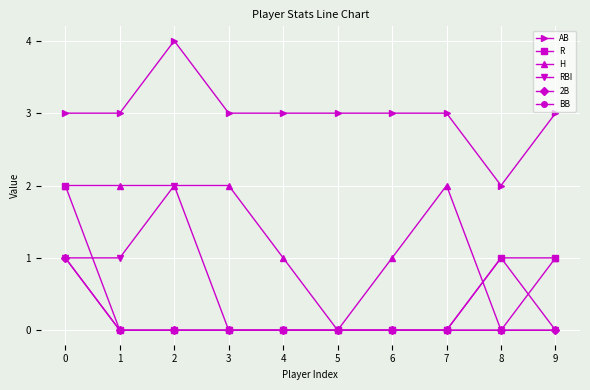

True or false: BB and AB cross at least once.

False